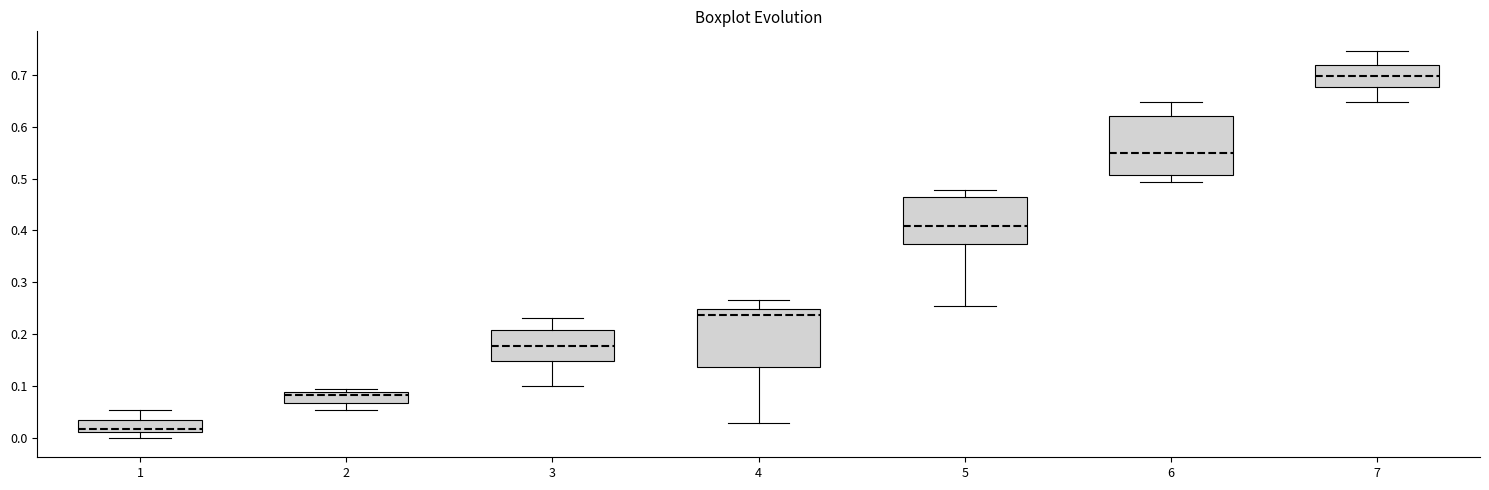

Reading left to right, read every box against the y-axis: the position of its median line, the range the box covers, and the ends of its whiskers. The values are not printed on the chart, so give them approximately, as read against the axis.

1: median 0.02, box 0.01 to 0.04, whiskers 0.00 to 0.05
2: median 0.08, box 0.07 to 0.09, whiskers 0.05 to 0.09 (just above the box's upper edge)
3: median 0.18, box 0.15 to 0.21, whiskers 0.10 to 0.23
4: median 0.24, box 0.14 to 0.25, whiskers 0.03 to 0.27
5: median 0.41, box 0.37 to 0.46, whiskers 0.25 to 0.48
6: median 0.55, box 0.51 to 0.62, whiskers 0.49 to 0.65
7: median 0.70, box 0.68 to 0.72, whiskers 0.65 to 0.75